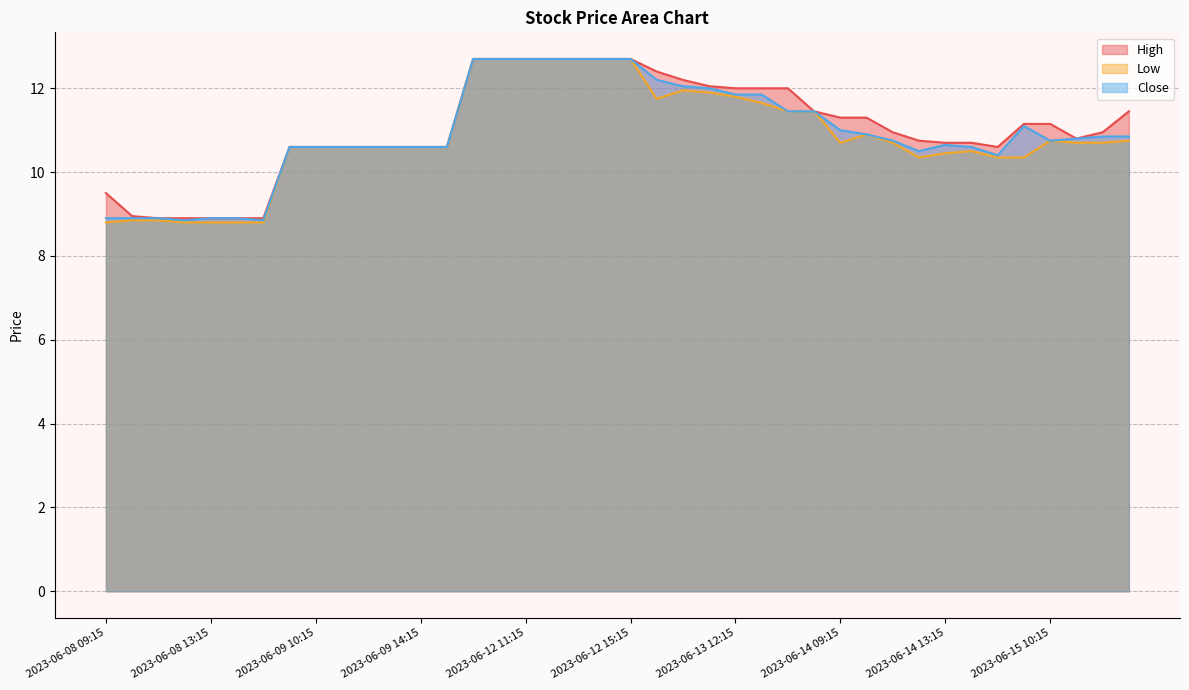

Which series has the largest range (max minus min)?

Low